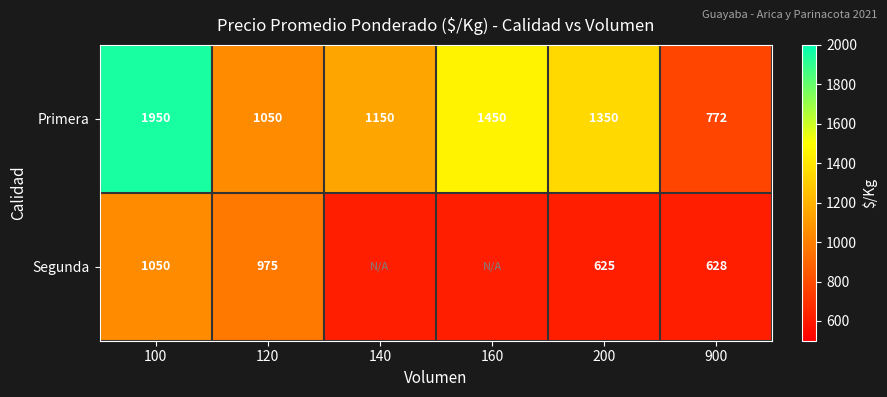

List the labels in order of Primera value, smallest first.

900, 120, 140, 200, 160, 100